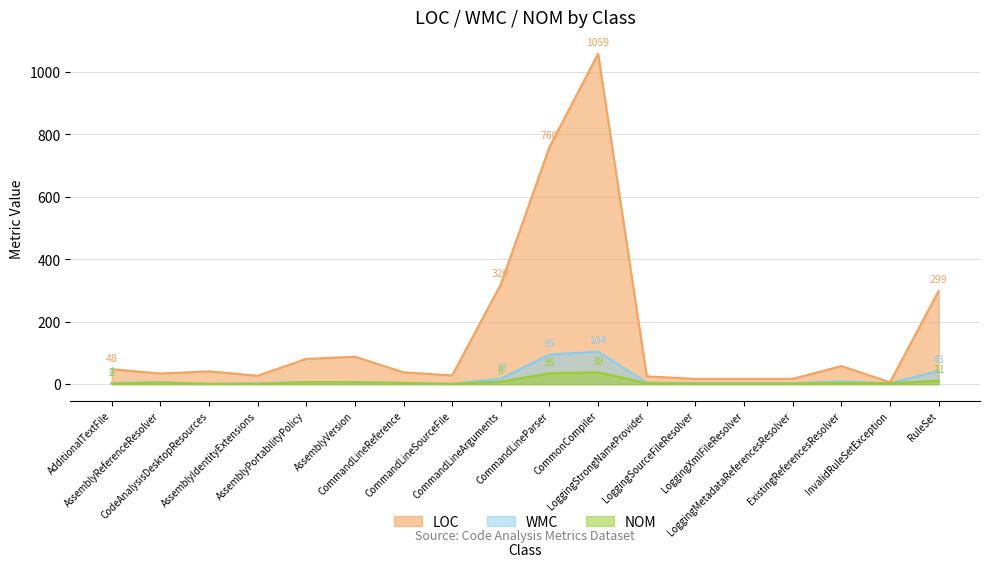

What is the label of the 10th point from the left?

CommandLineParser